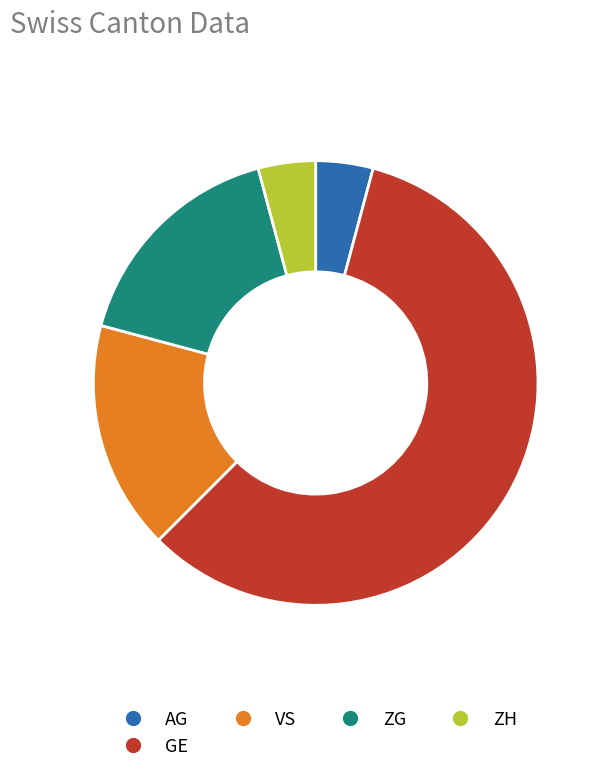

True or false: GE accounts for 58% of the total.

True